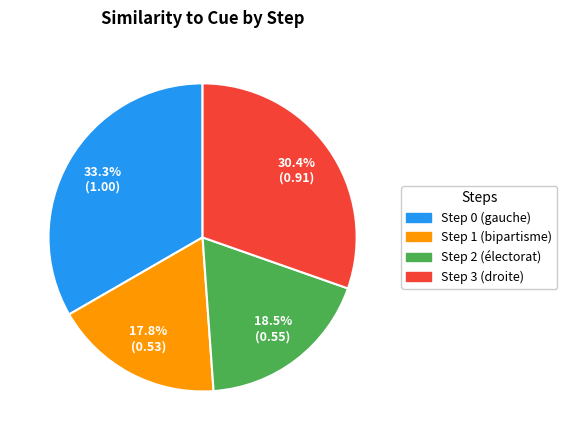

Is it true that Step 1 (bipartisme) is 18% of the pie?

True